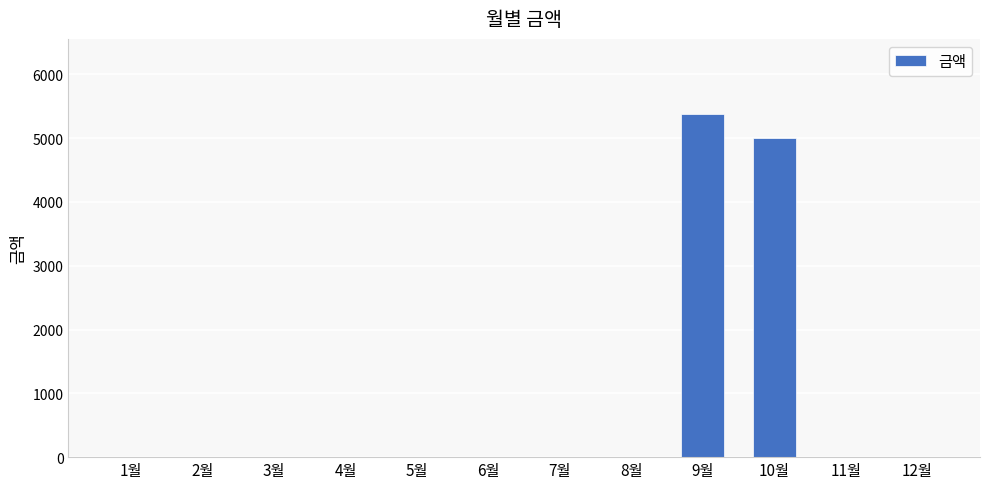

Where is the data nearest to the value 2690?

10월